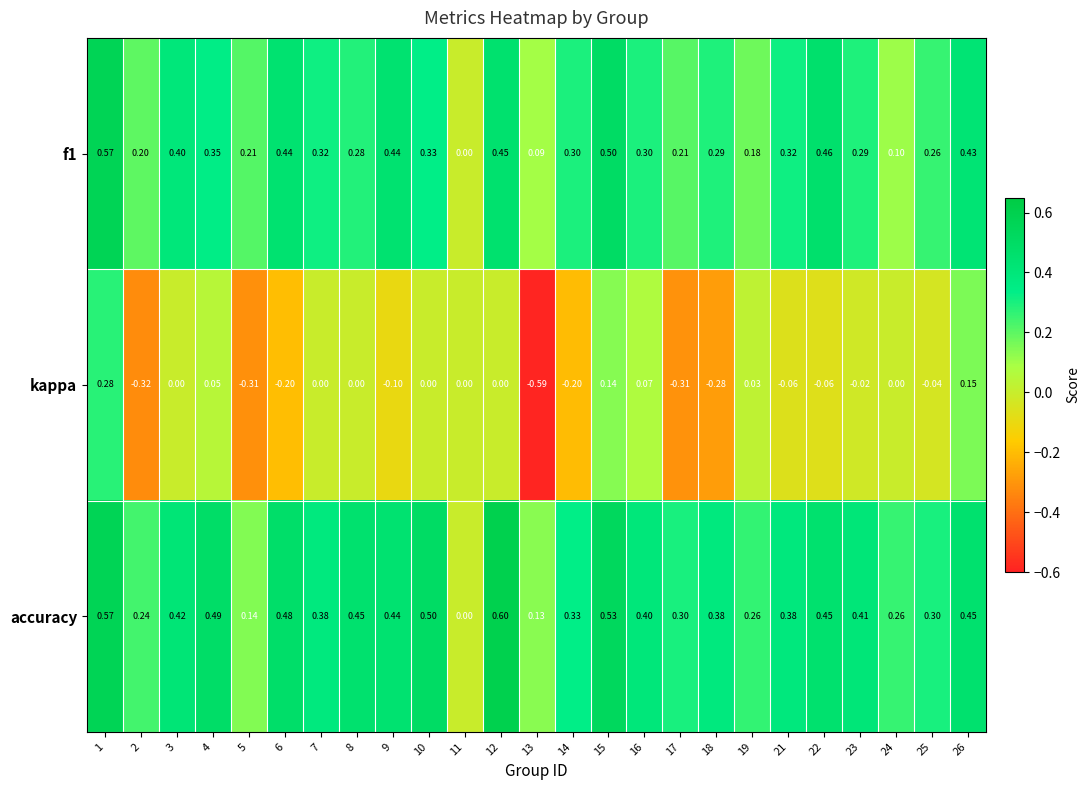

Is the value of kappa at 13 greater than the value of f1 at 14?

No